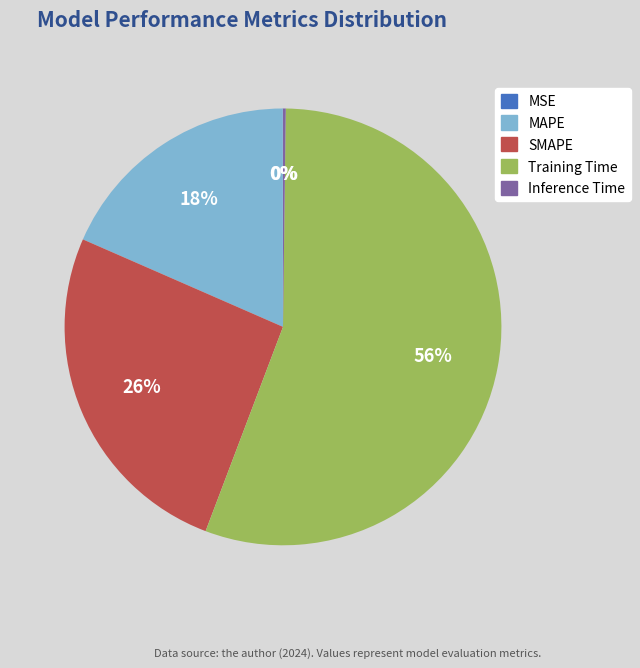

To the nearest percent, what is the average slice percentage?

20%